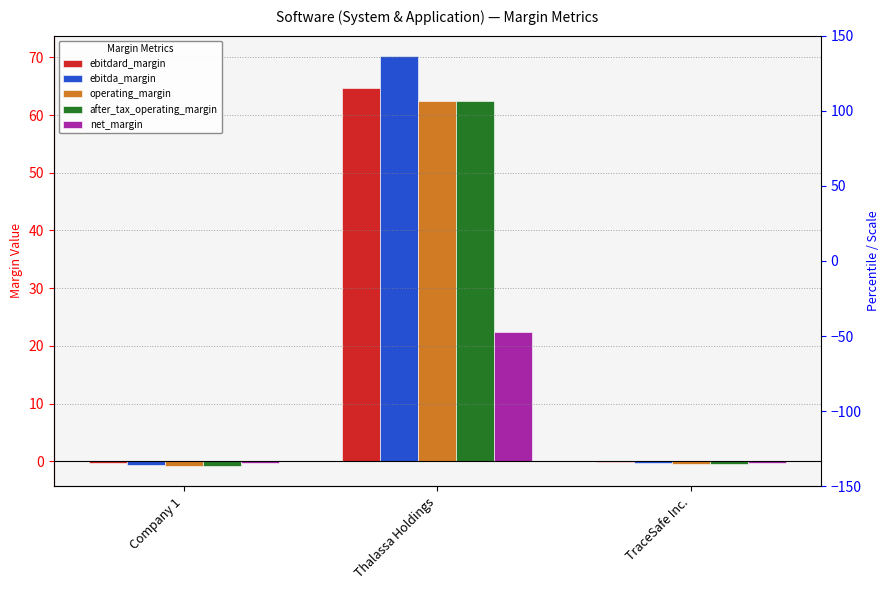

What is the difference between the after_tax_operating_margin values at Company 1 and TraceSafe Inc.?

0.2